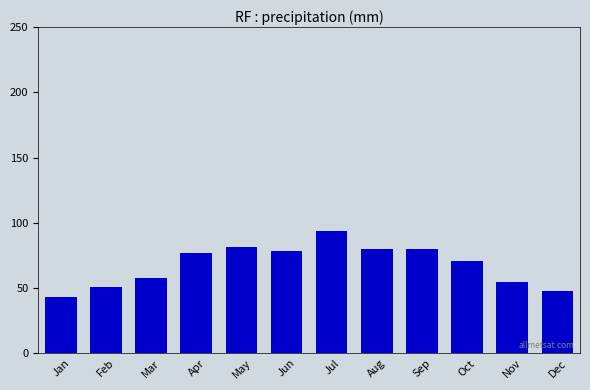

Which category has the highest value across all series?

Jul